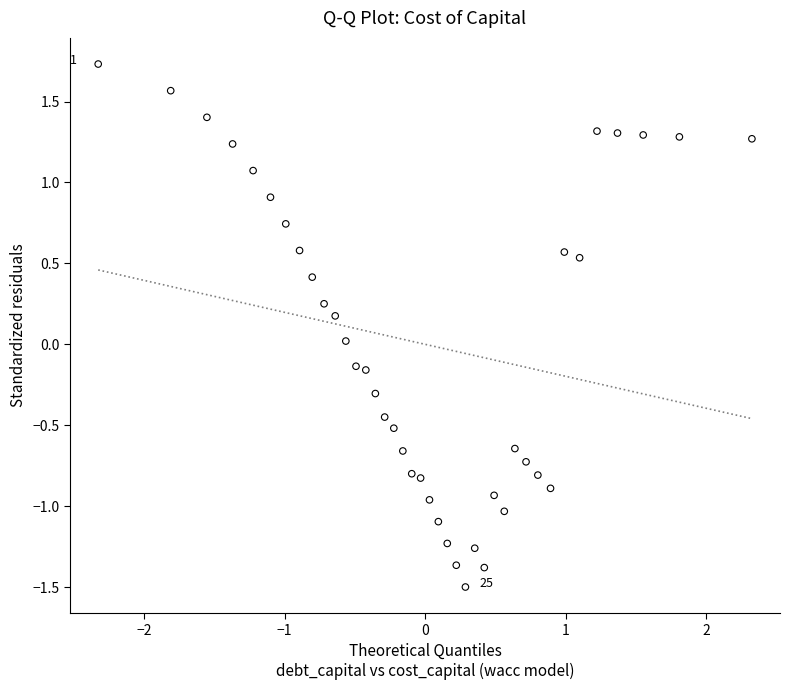

What is the range of X values (max minus min)?

4.7